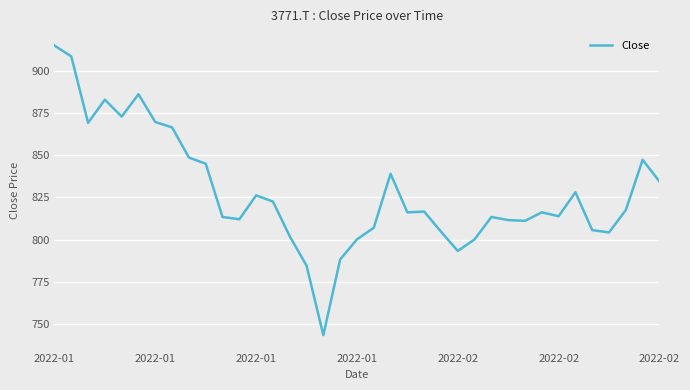

What is the smallest value displayed?

743.4